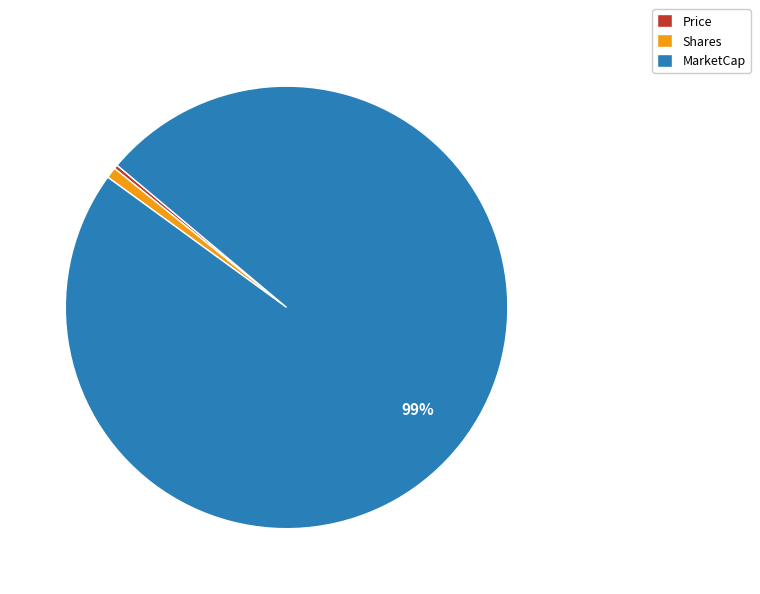

To the nearest percent, what portion does Shares represent?

1%